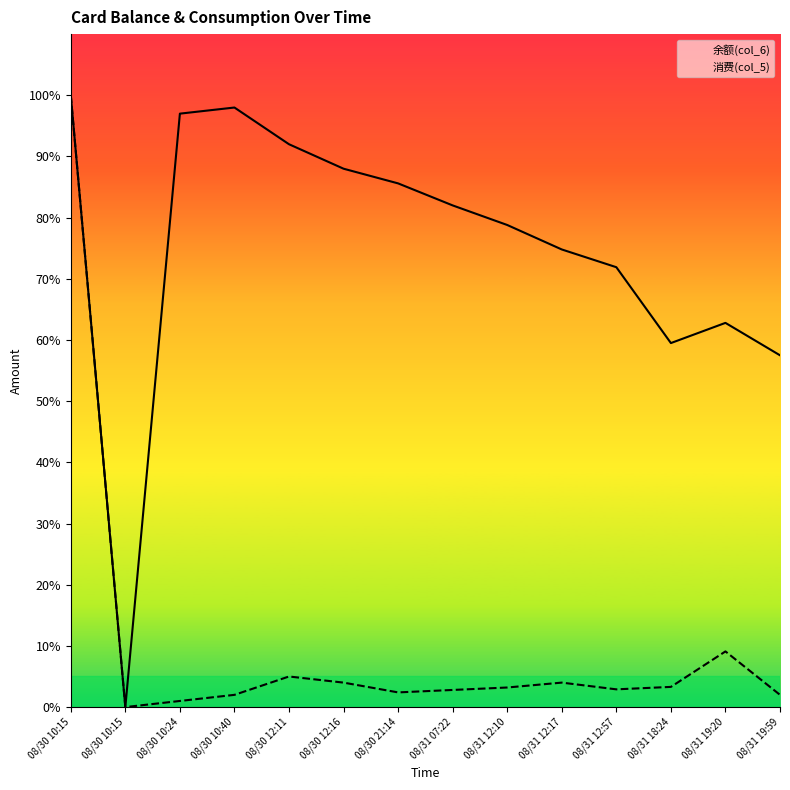

Reading left to right, extract all data points from this chart.

余额(col_6): 08/30 10:15=100.0	08/30 10:15=0.0	08/30 10:24=97.0	08/30 10:40=98.0	08/30 12:11=92.0	08/30 12:16=88.0	08/30 21:14=85.6	08/31 07:22=82.0	08/31 12:10=78.8	08/31 12:17=74.8	08/31 12:57=71.9	08/31 18:24=59.5	08/31 19:20=62.8	08/31 19:59=57.5
消费(col_5): 08/30 10:15=100.0	08/30 10:15=0.0	08/30 10:24=1.0	08/30 10:40=2.0	08/30 12:11=5.0	08/30 12:16=4.0	08/30 21:14=2.4	08/31 07:22=2.8	08/31 12:10=3.2	08/31 12:17=4.0	08/31 12:57=2.9	08/31 18:24=3.3	08/31 19:20=9.1	08/31 19:59=2.0